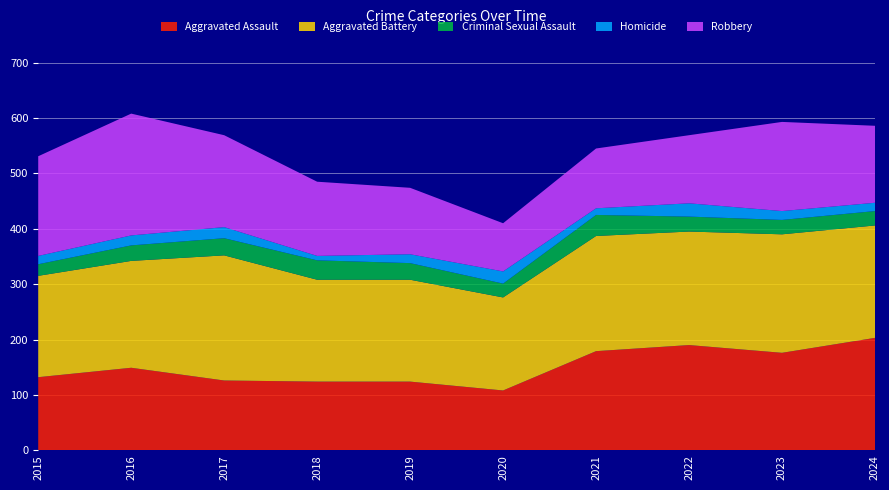

Reading right to left, extract all data points from this chart.

Aggravated Assault: 2024=203	2023=176	2022=190	2021=179	2020=108	2019=124	2018=124	2017=126	2016=149	2015=132
Aggravated Battery: 2024=203	2023=214	2022=205	2021=208	2020=168	2019=184	2018=184	2017=226	2016=193	2015=183
Criminal Sexual Assault: 2024=26	2023=26	2022=27	2021=38	2020=25	2019=30	2018=35	2017=31	2016=28	2015=21
Homicide: 2024=15	2023=16	2022=24	2021=12	2020=22	2019=16	2018=8	2017=20	2016=18	2015=15
Robbery: 2024=139	2023=161	2022=123	2021=108	2020=87	2019=120	2018=134	2017=166	2016=220	2015=180